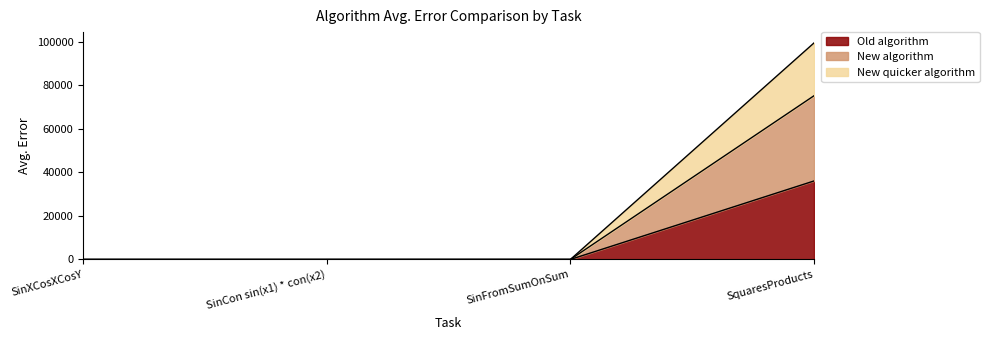

True or false: New algorithm and Old algorithm intersect in this chart.

False